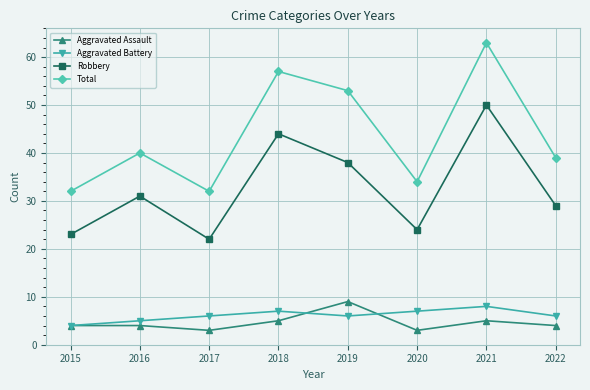

How many data points does each series have?

8